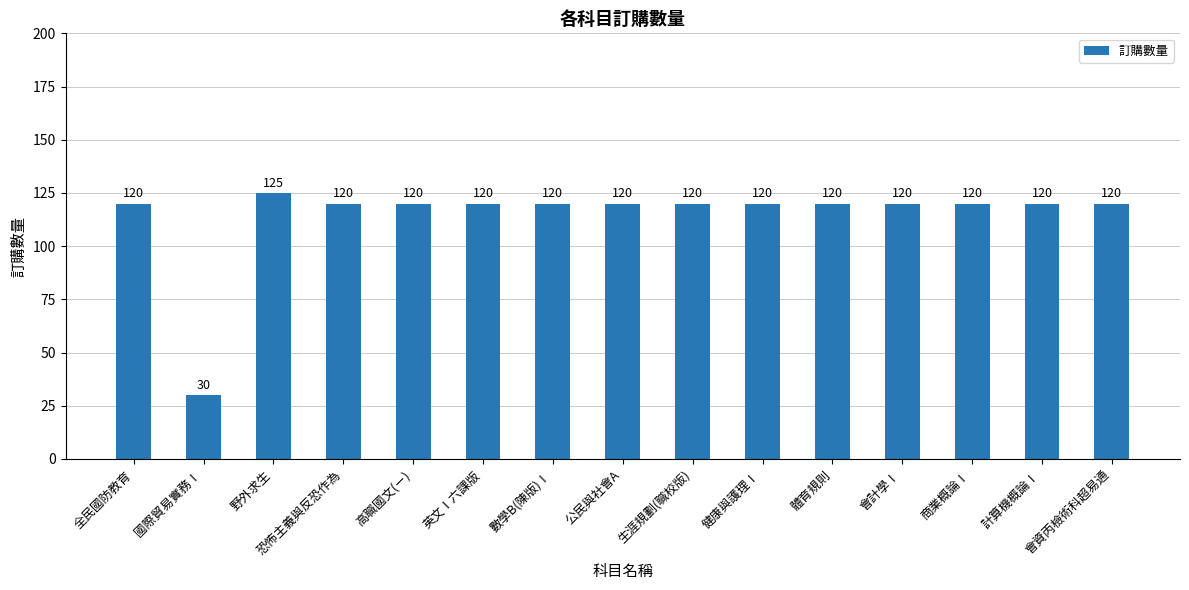

What is the ratio of the value at 生涯規劃(職校版) to the value at 高職國文(ㄧ)?

1.0